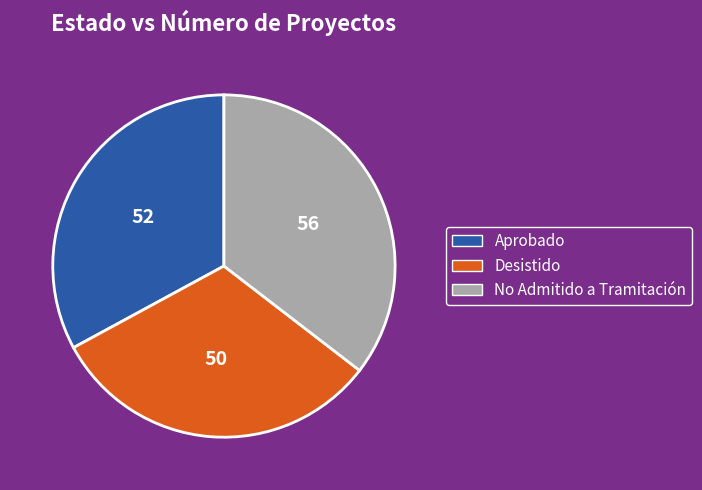

What is the smallest slice in the pie chart?

Desistido